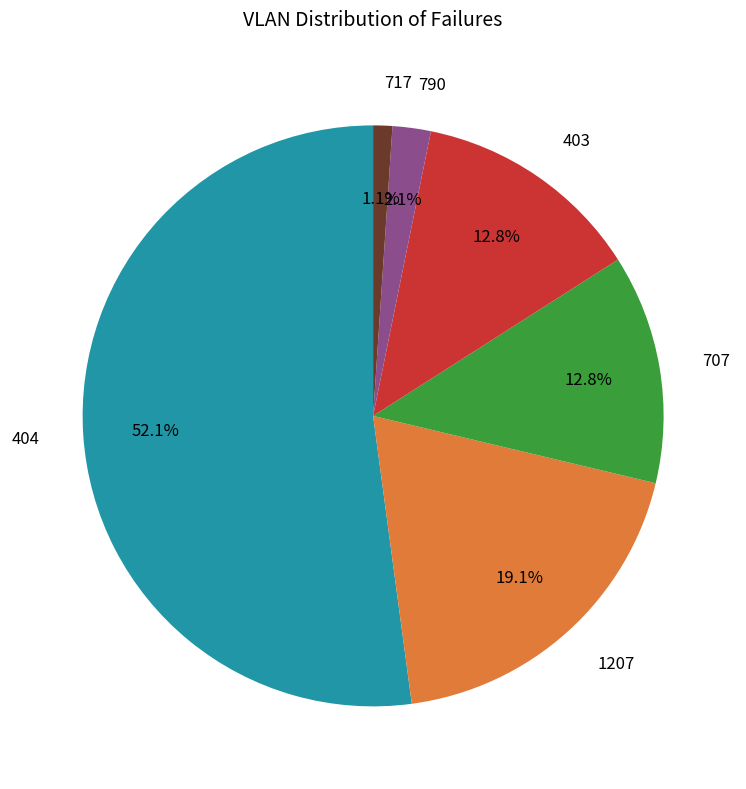

Which slice is the smallest?

717